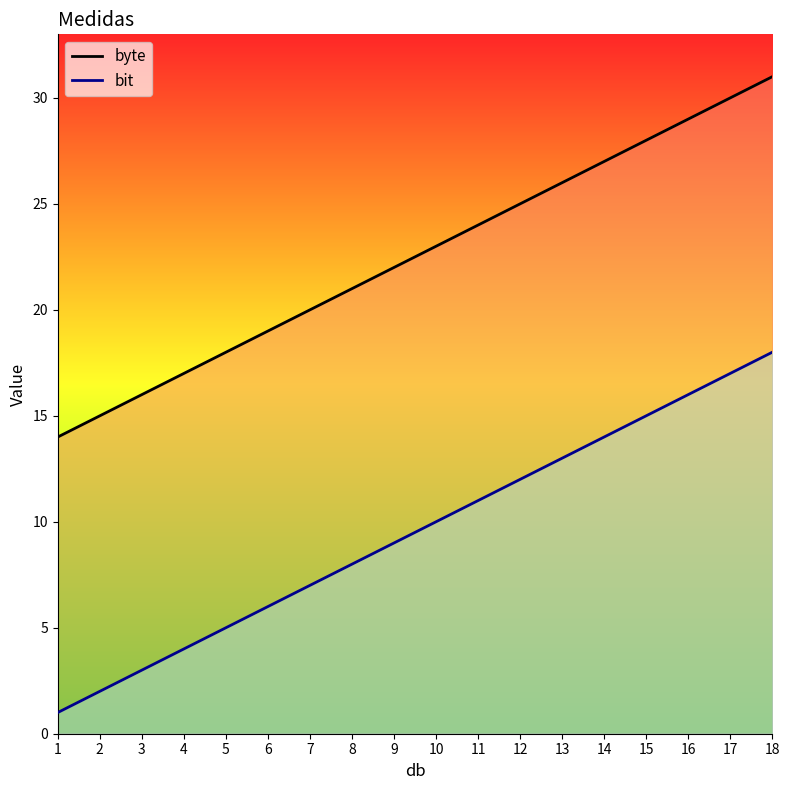

What is the sum of the byte values at 16 and 8?

50